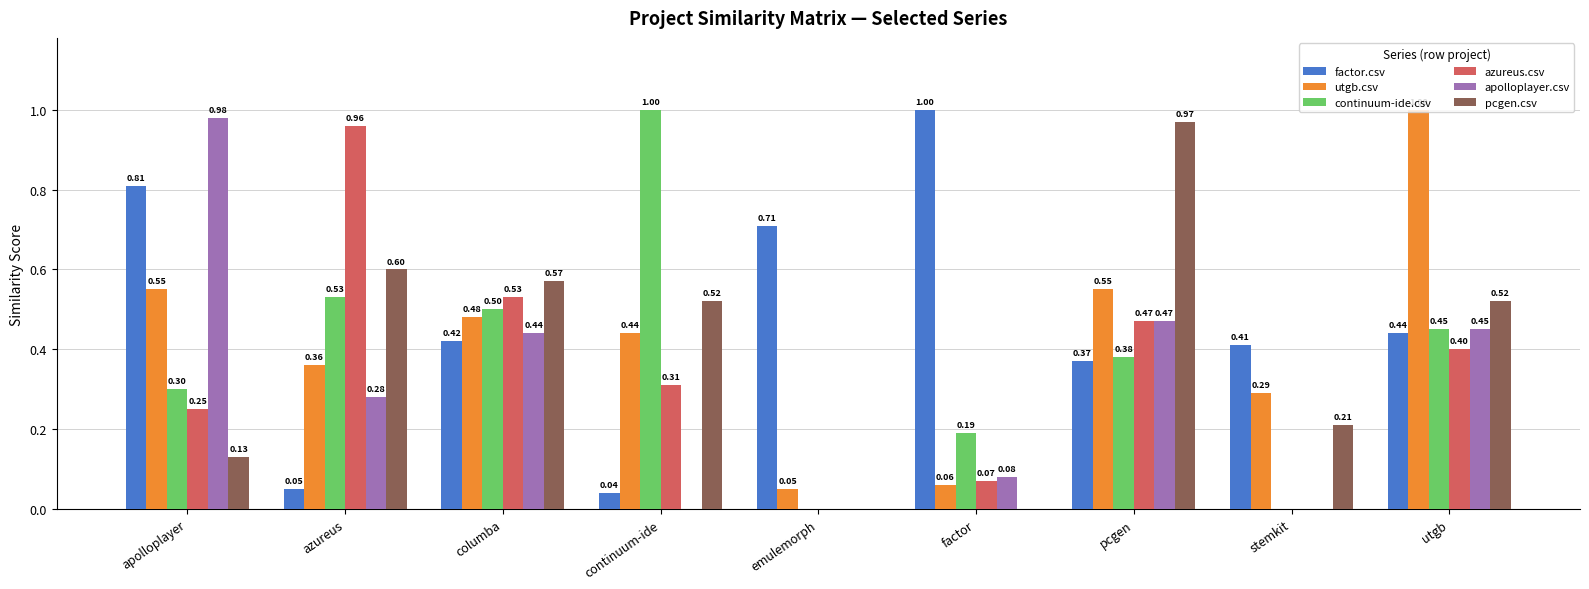

What is the highest value of the factor.csv series?

1.0